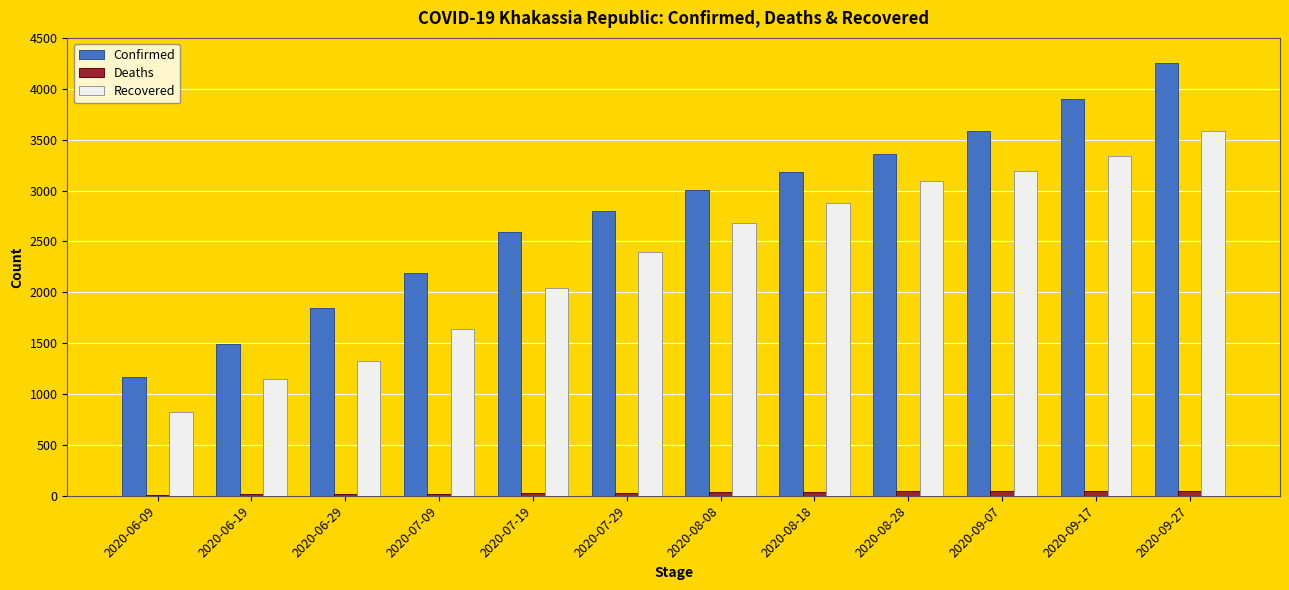

The Recovered series shows 2679 at 2020-08-08. True or false?

True